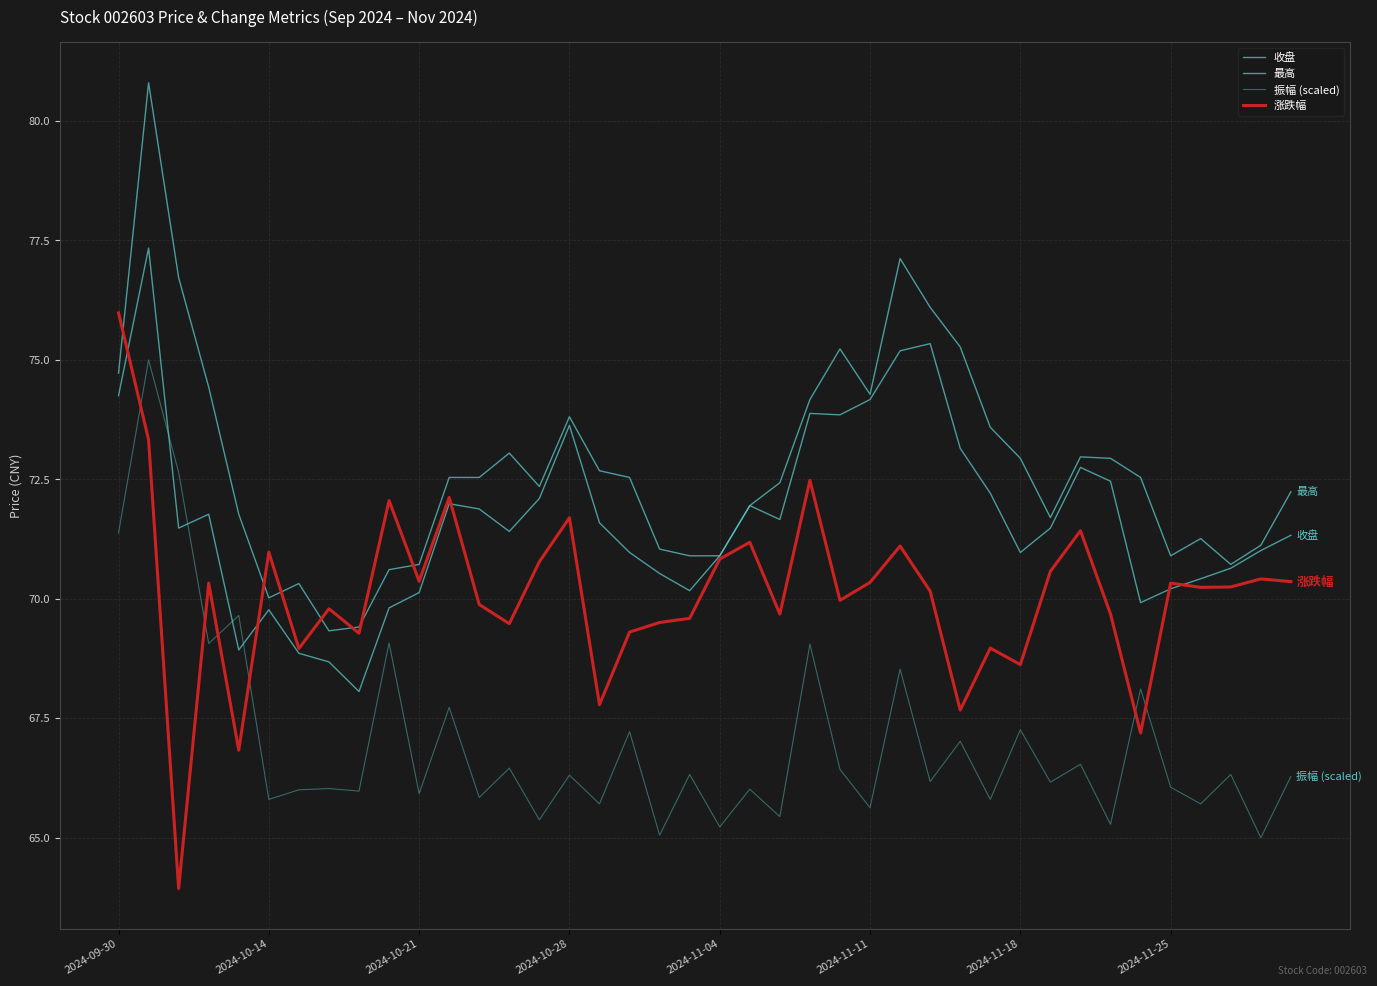

How many lines are shown in the chart?

4